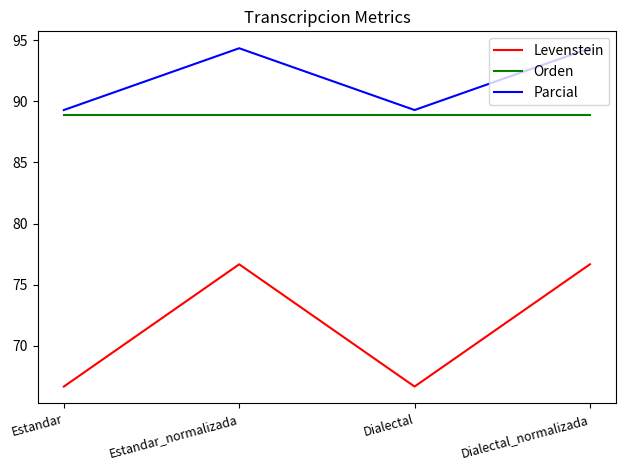

What are all the series names shown in the legend?

Levenstein, Orden, Parcial